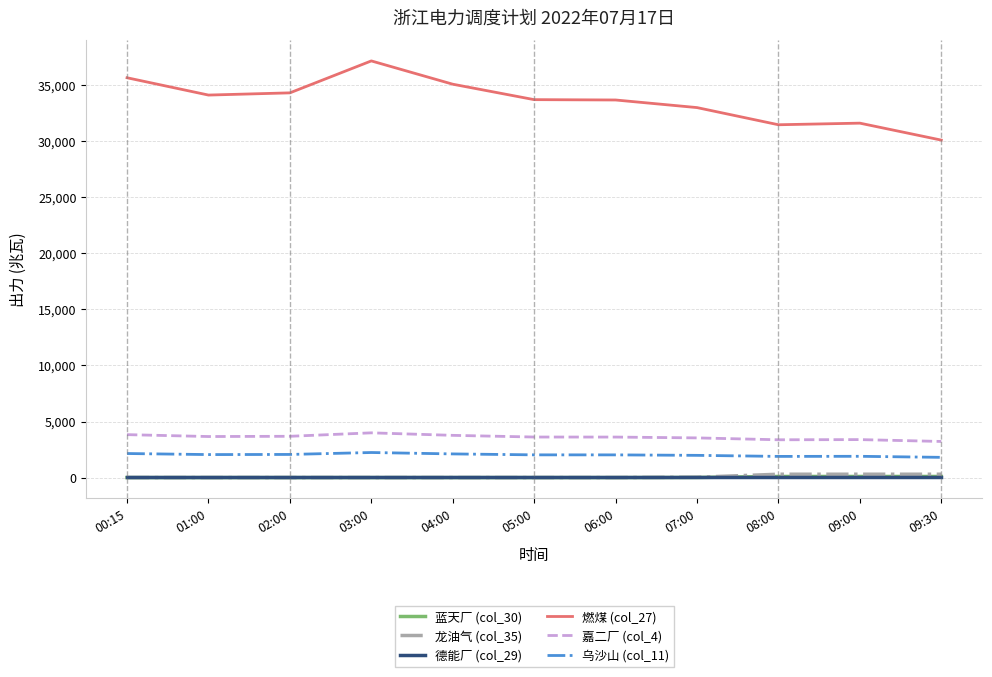

What is the greatest value displayed?

37164